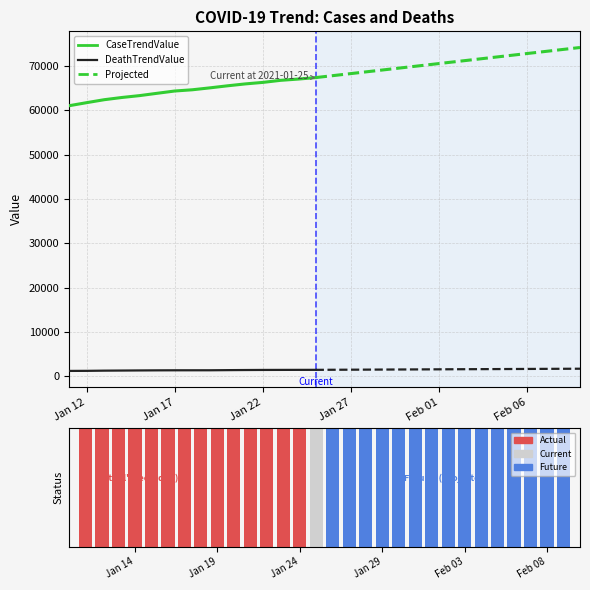

At which label does DeathTrendValue reach its minimum?

2021-01-11